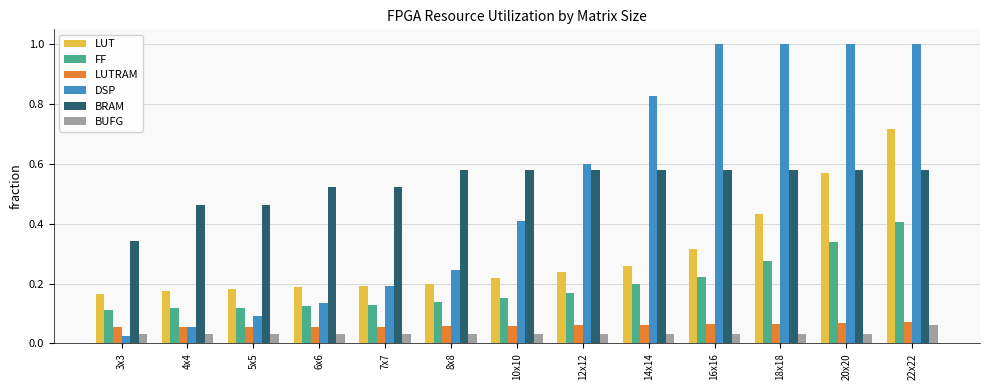

Which series has the widest spread of values?

DSP